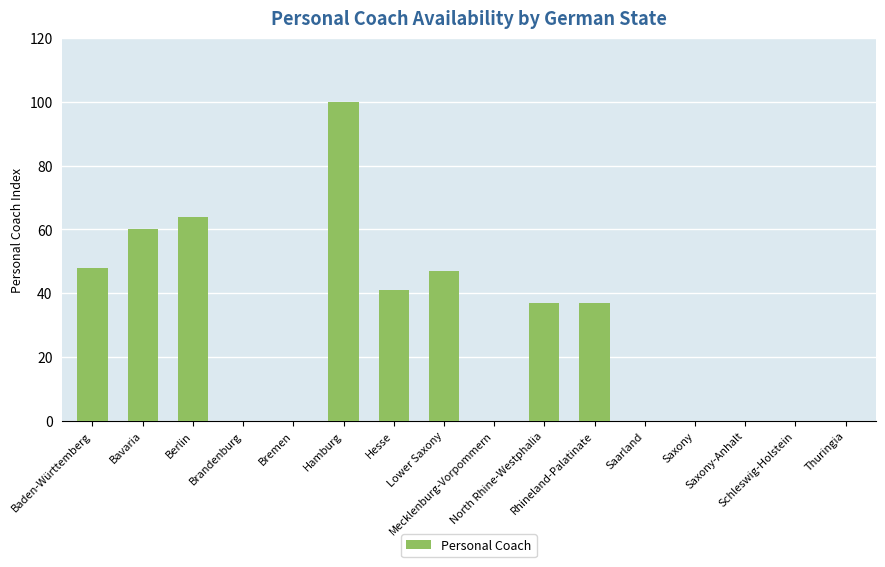

What is the greatest value displayed?

100